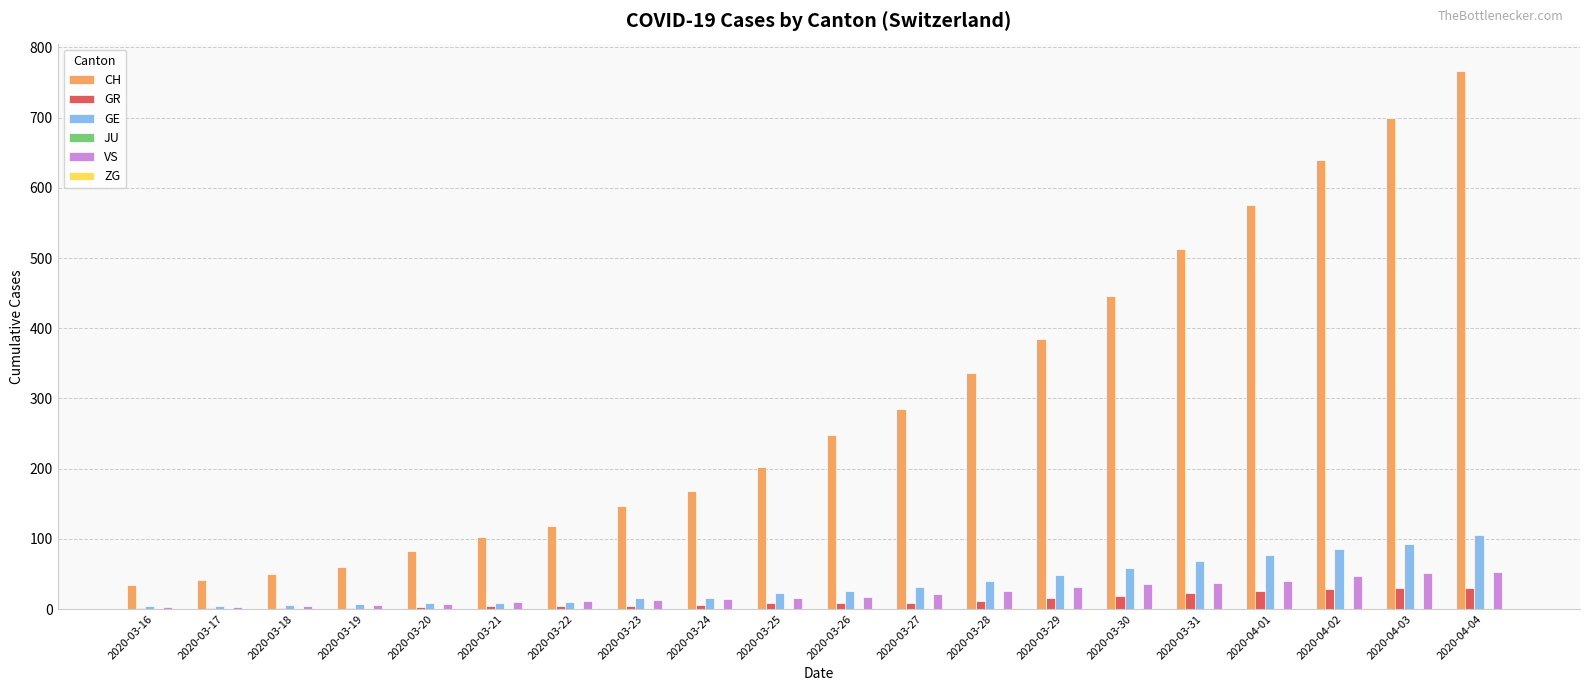

At which category is the sum across all series the highest?

2020-04-04